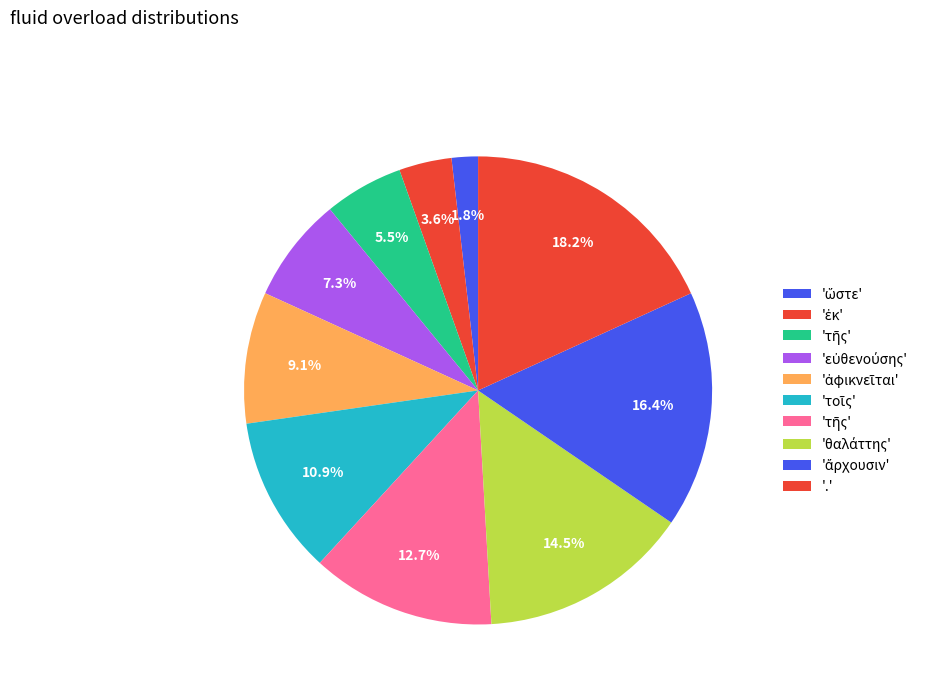

How many segments does this pie chart have?

10